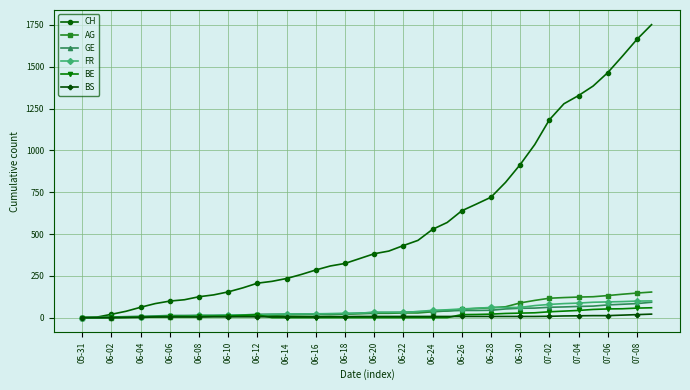

Which series has the largest total across all categories?

CH